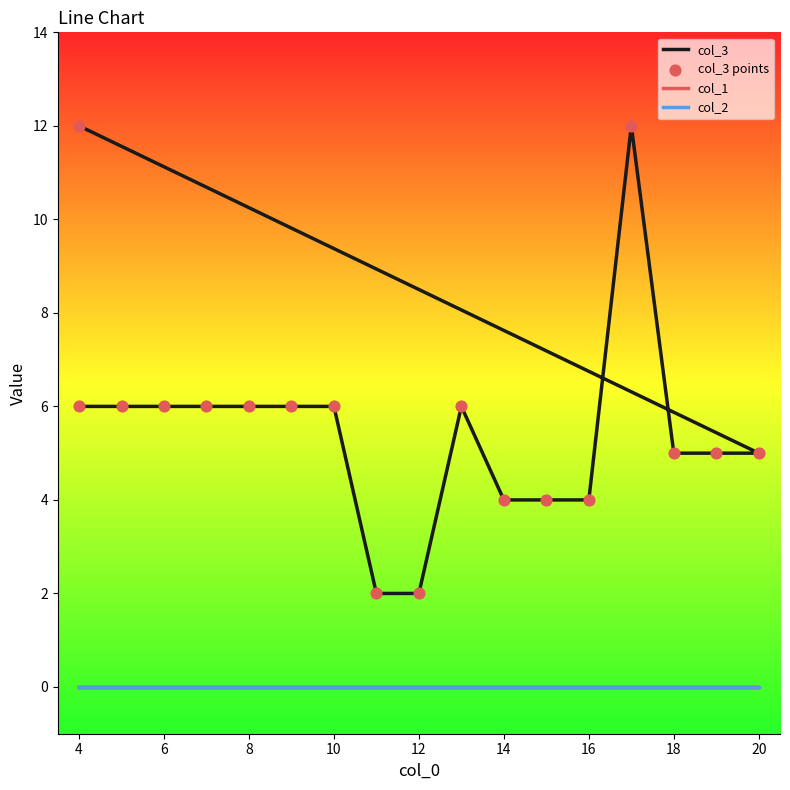

Which series has the largest total across all categories?

col_3